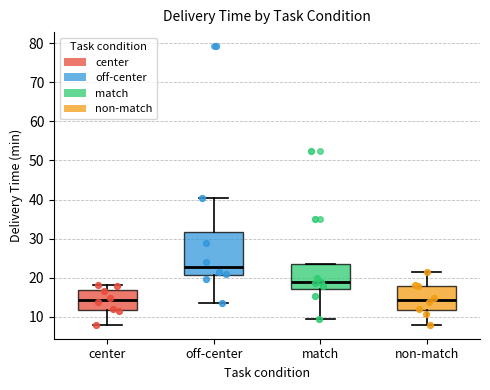

Reading left to right, read every box against the y-axis: the position of its median line, the range the box covers, and the ends of its whiskers. The values are not printed on the chart, so give them approximately, as read against the axis.

center: median 14, box 12 to 17, whiskers 8 to 18
off-center: median 23, box 21 to 32, whiskers 14 to 40
match: median 19, box 17 to 24, whiskers 10 to 24
non-match: median 14, box 12 to 18, whiskers 8 to 22